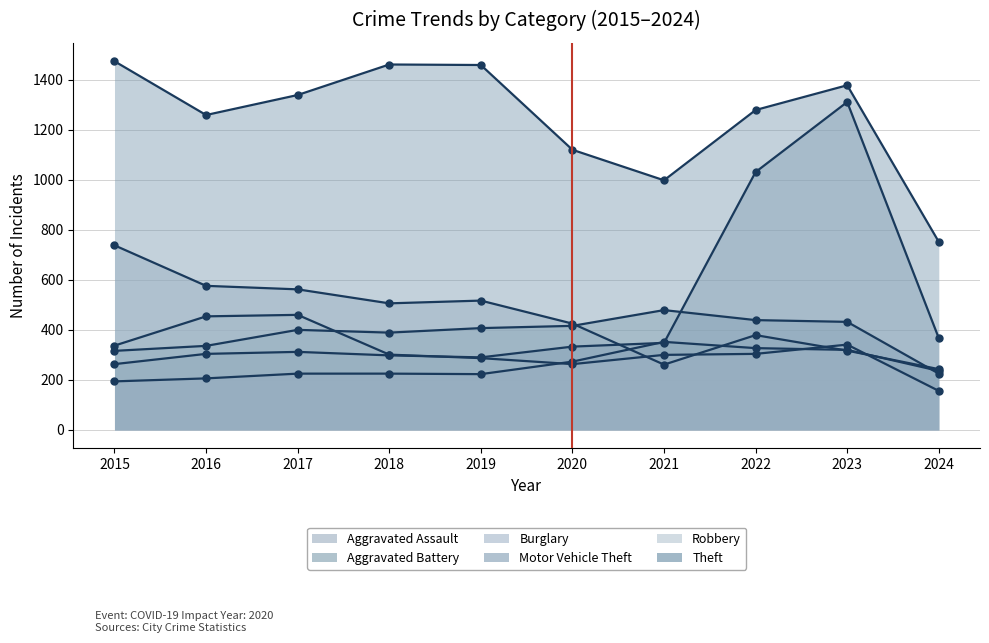

How many lines are shown in the chart?

6